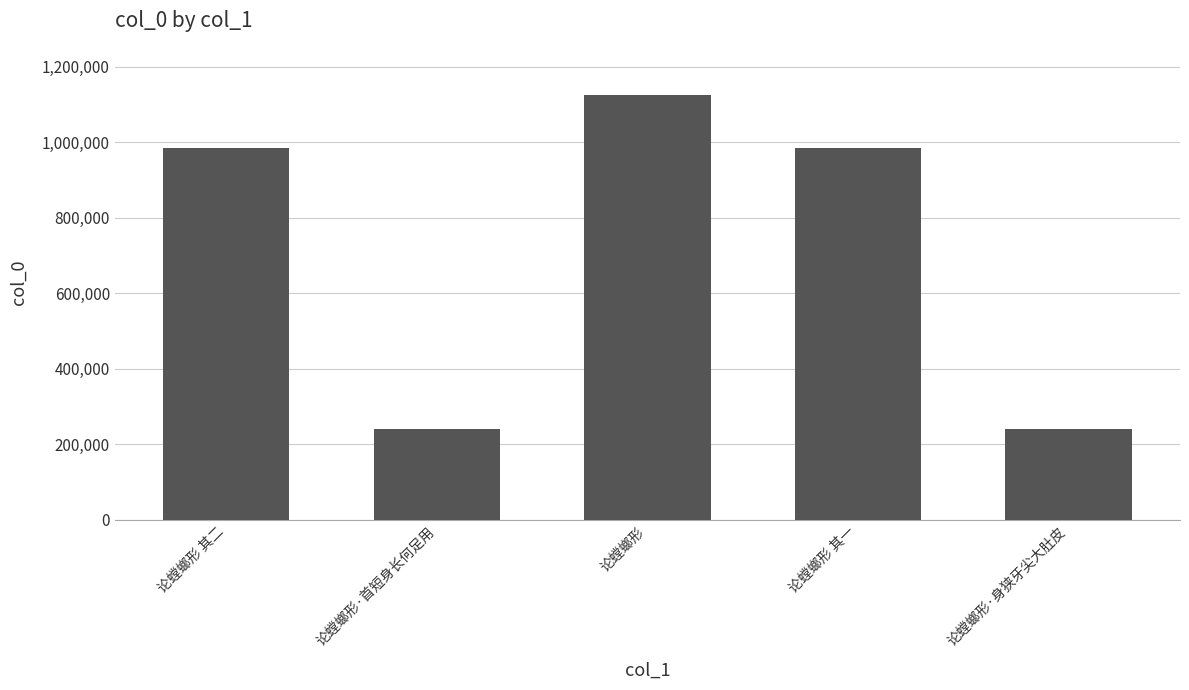

What is the approximate value at 论螳螂形·身狭牙尖大肚皮?

241381